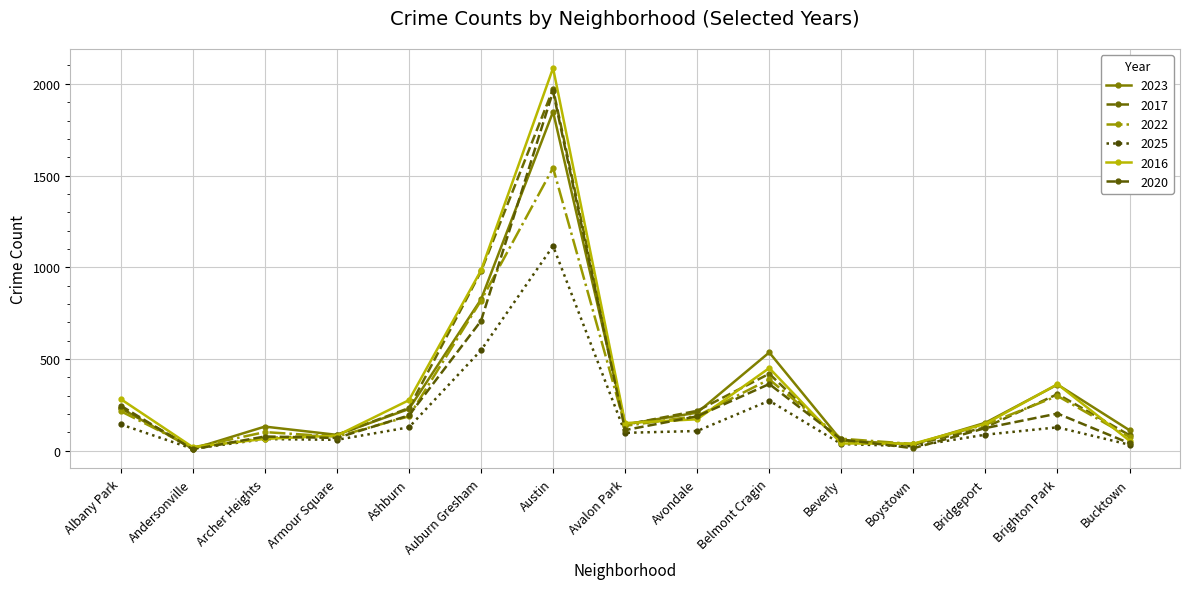

True or false: 2016 has more than 2 interior local peaks.

True